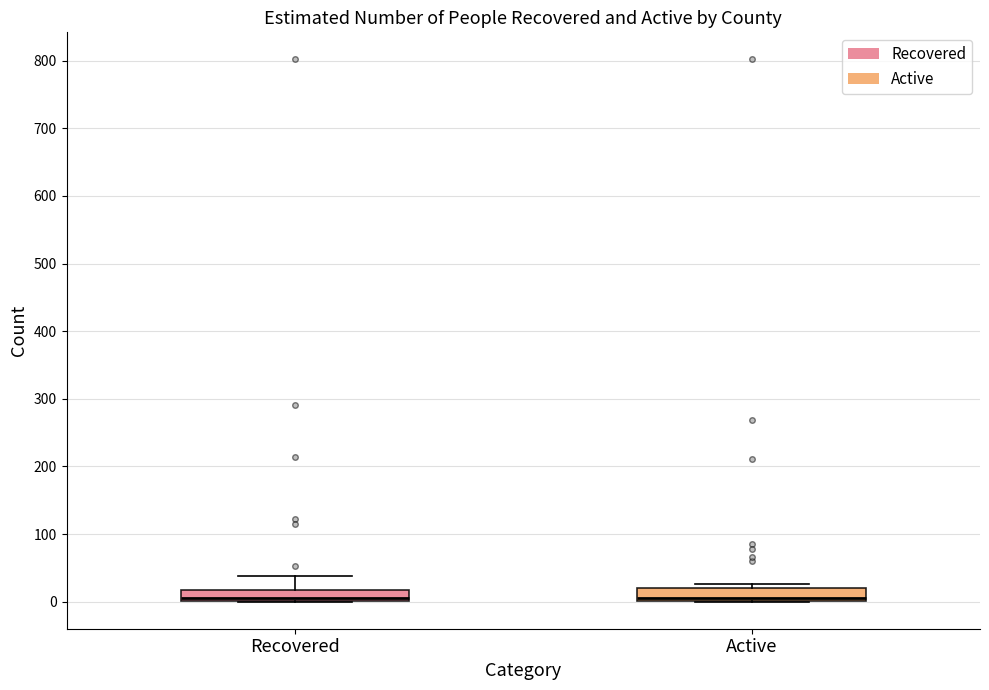

Where is the lower edge of the box for Active on the y-axis? The values are not printed on the chart, so give them approximately, as read against the axis.

0